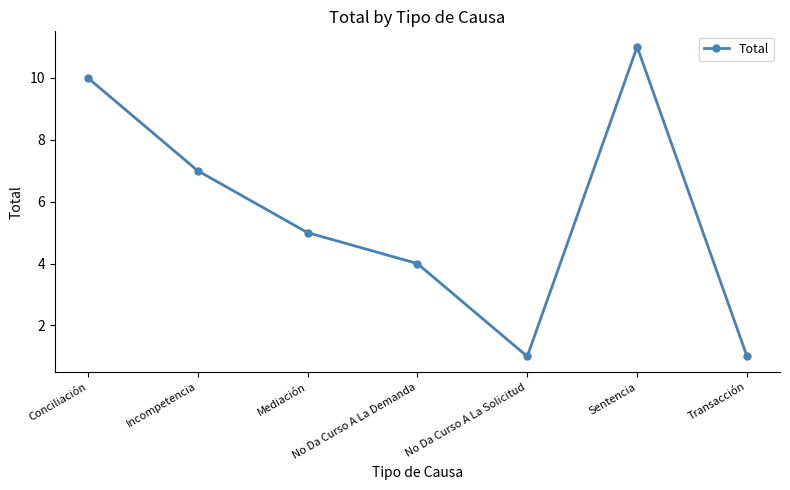

Where is the first local maximum?

Sentencia